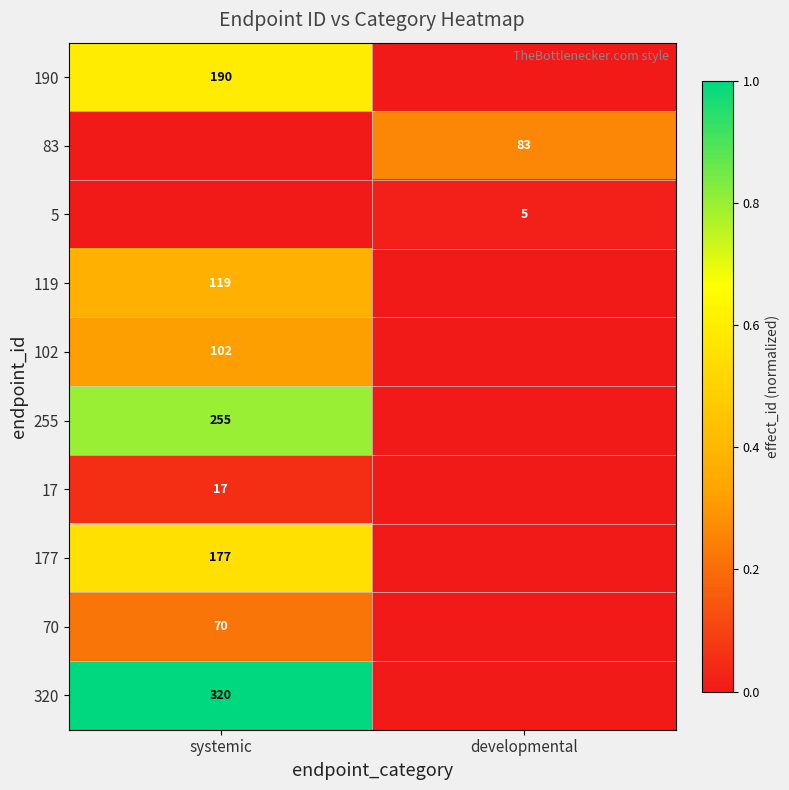

At which label is 70 closest to 0?

developmental